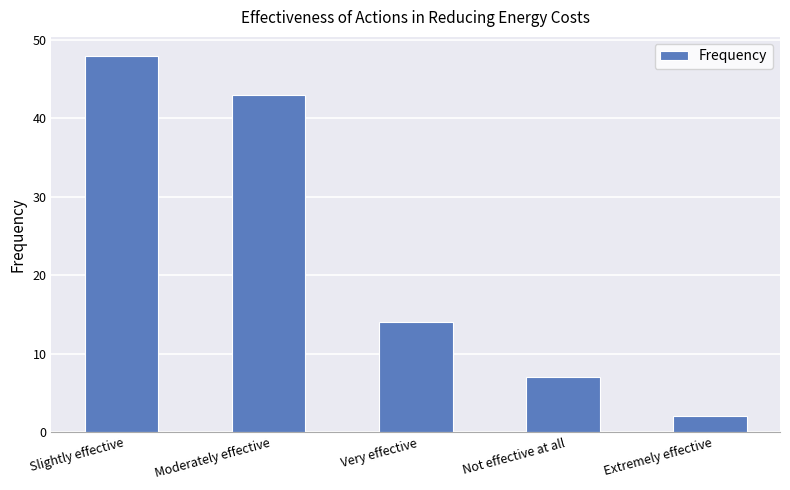

Rank the categories by value from highest to lowest.

Slightly effective, Moderately effective, Very effective, Not effective at all, Extremely effective